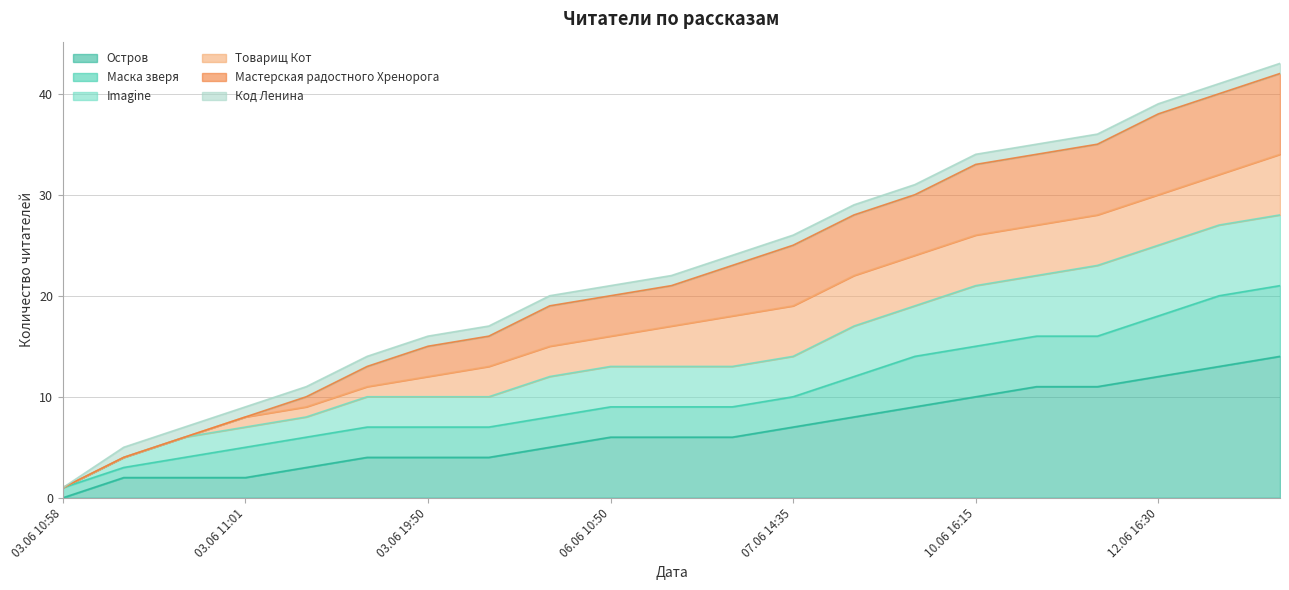

What is the total value across all series at 06.06 10:50?

42